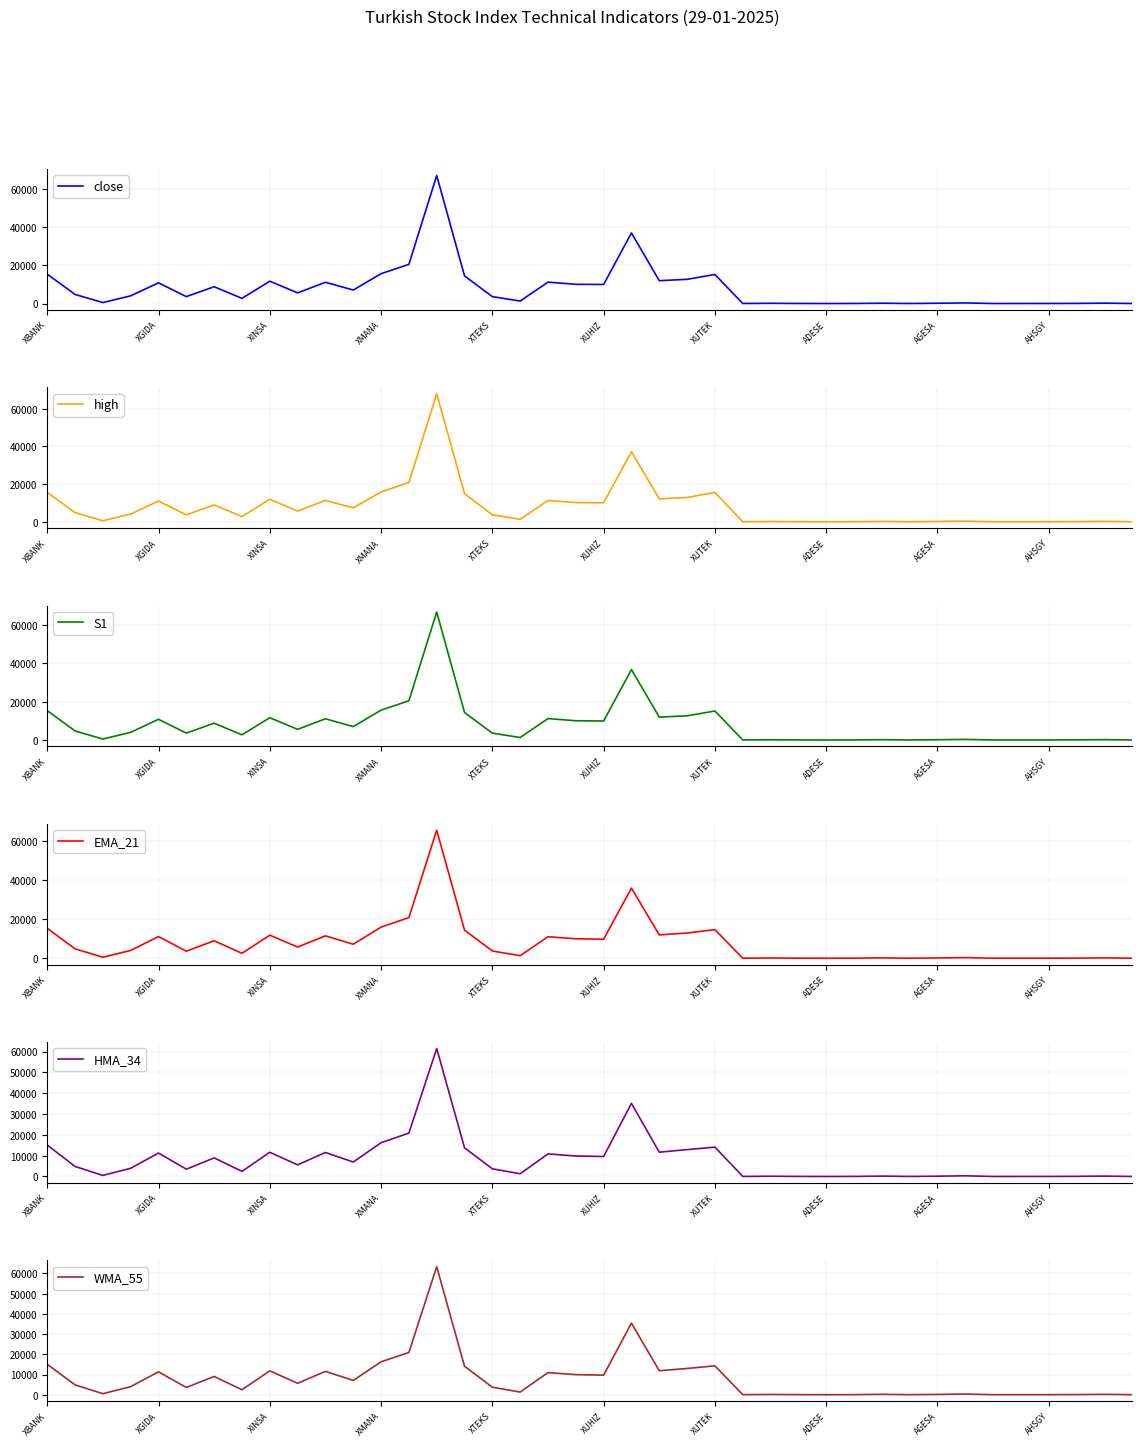

The HMA_34 series shows 17.4 at 39. True or false?

False